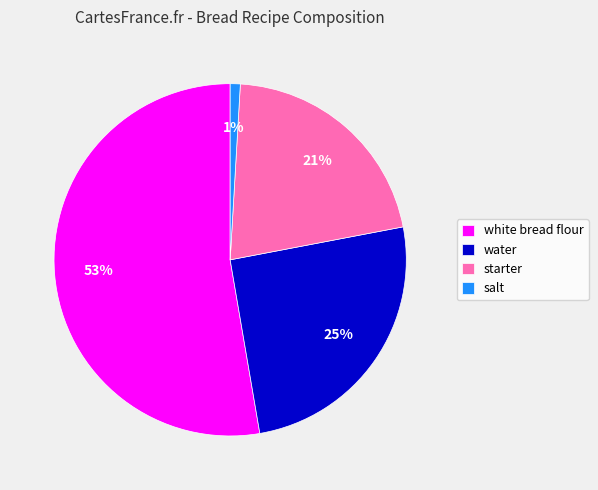

Between water and white bread flour, which is larger?

white bread flour